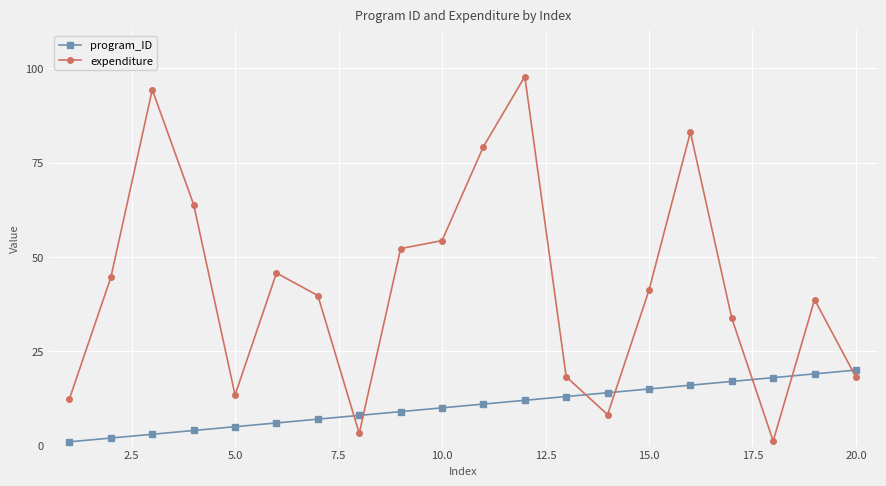

Rank the series by their average value, from lowest to highest.

program_ID, expenditure